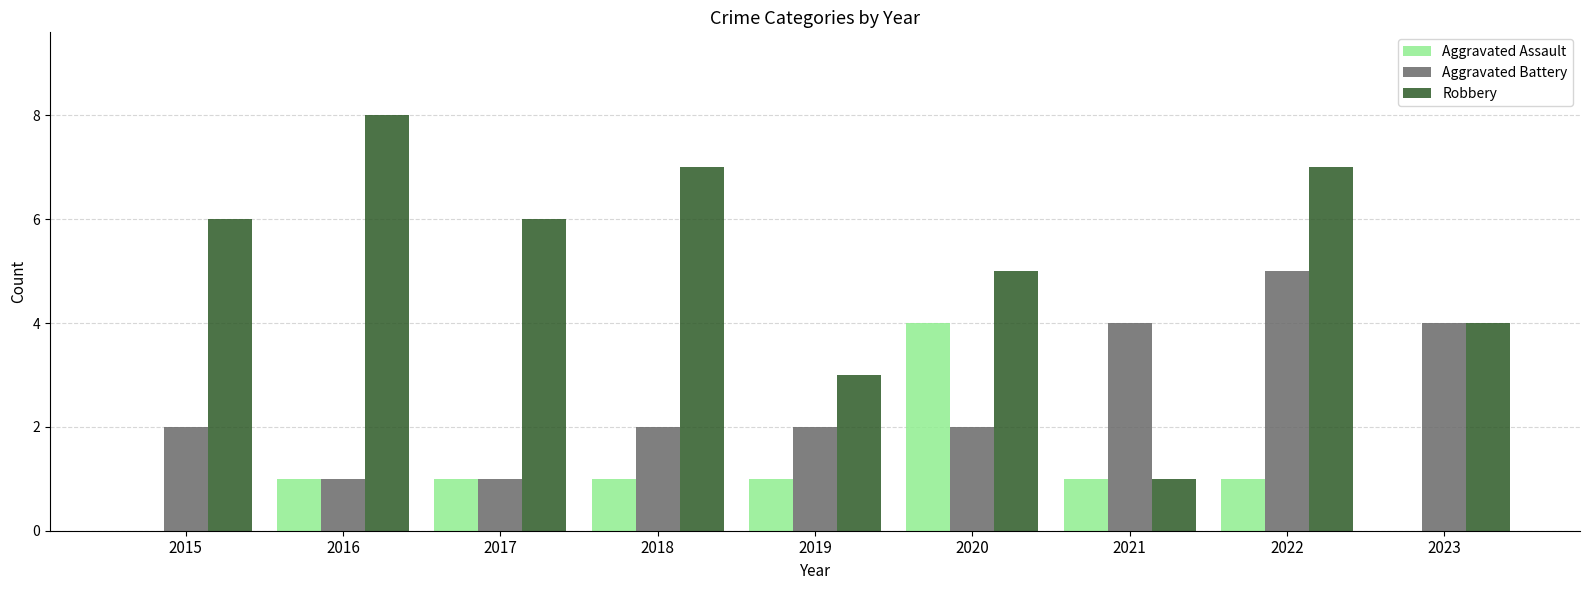

True or false: Aggravated Battery has a value of 1 at 2023.

False